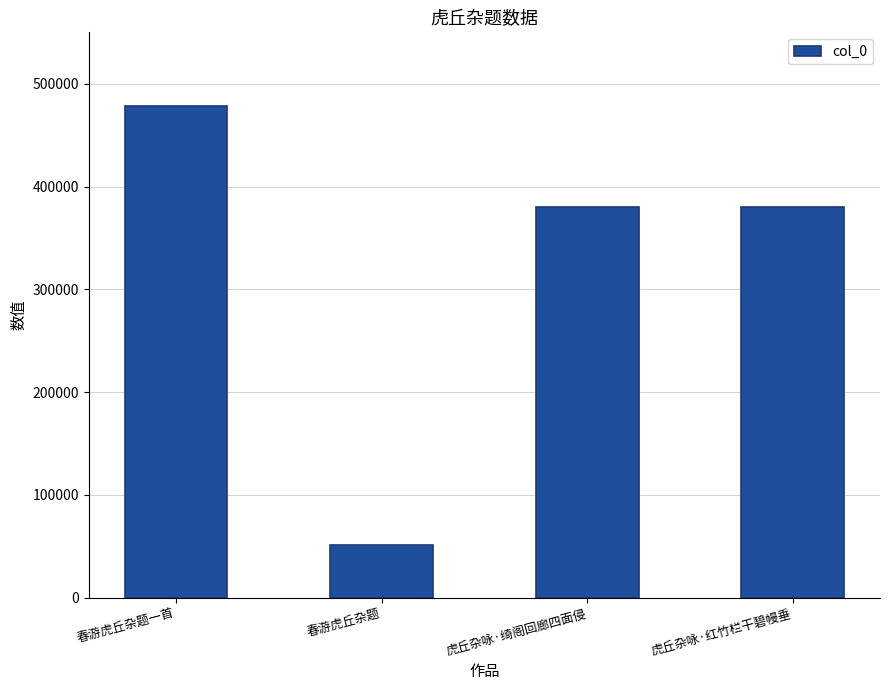

What position from the left is 虎丘杂咏·红竹栏干碧幔垂?

4